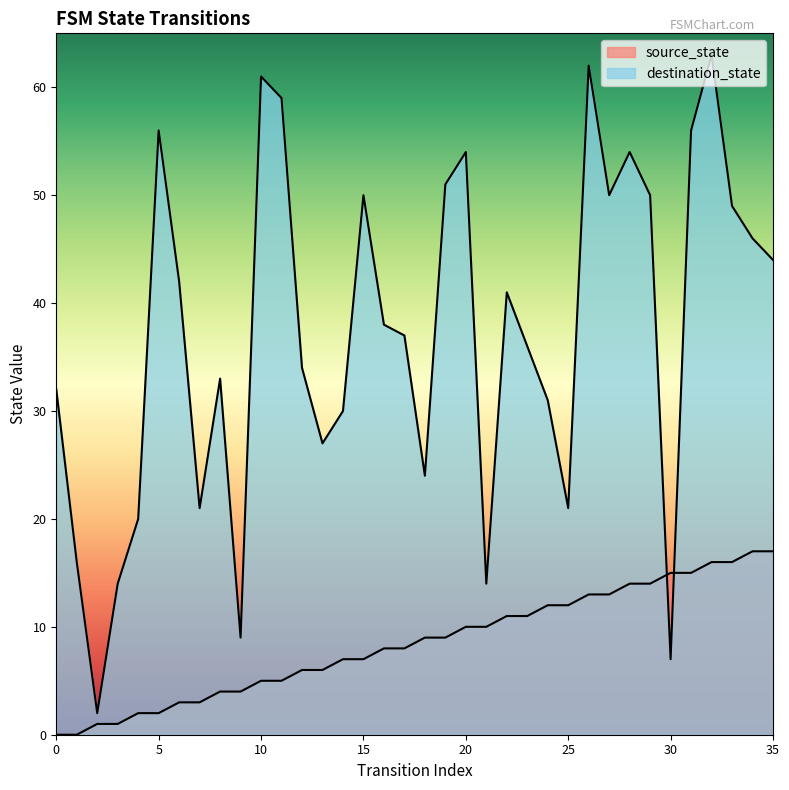

How many series are shown in this chart?

2